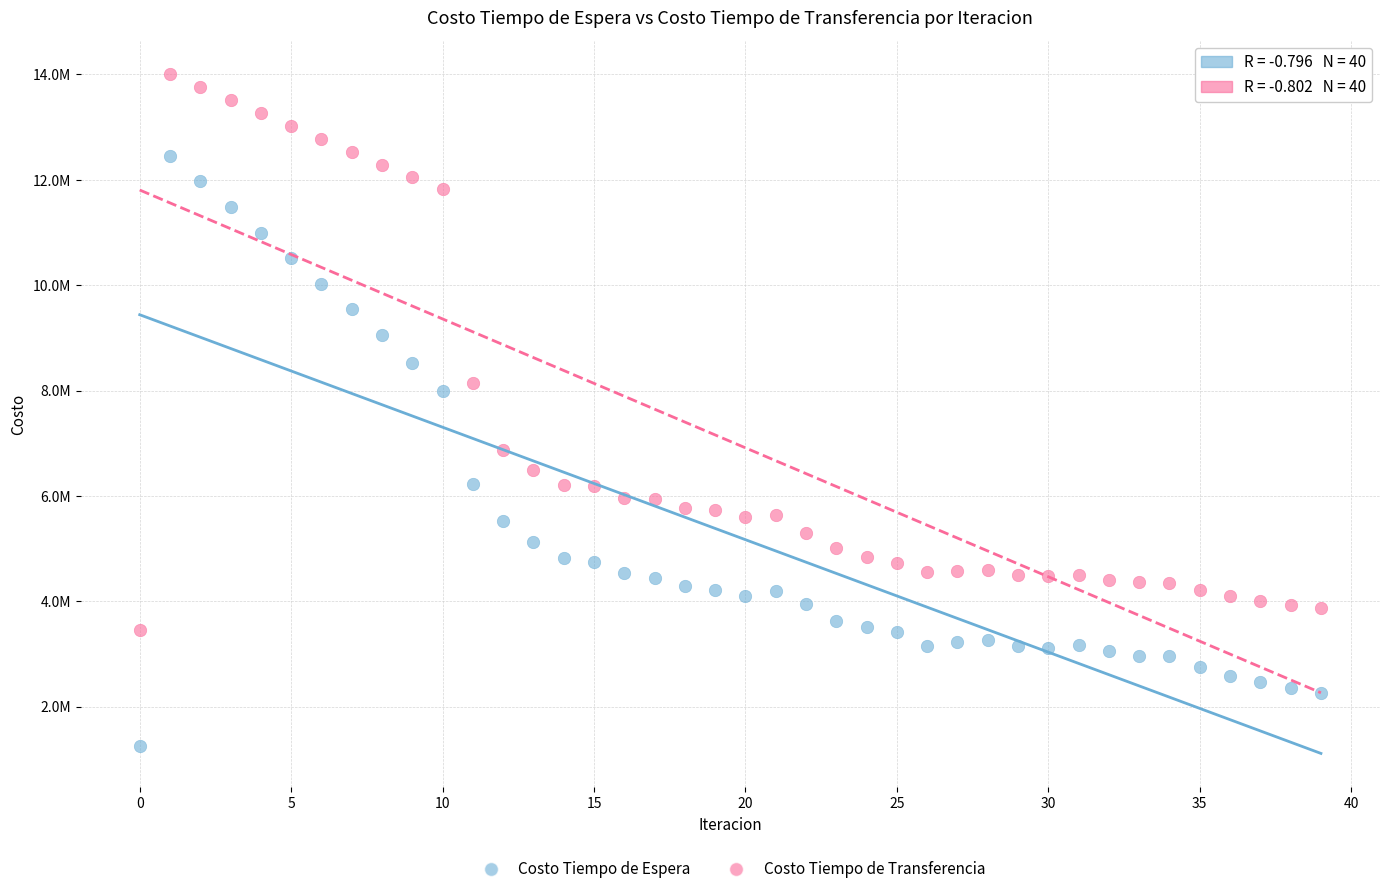

Which series reaches the maximum Y coordinate?

Costo Tiempo de Transferencia